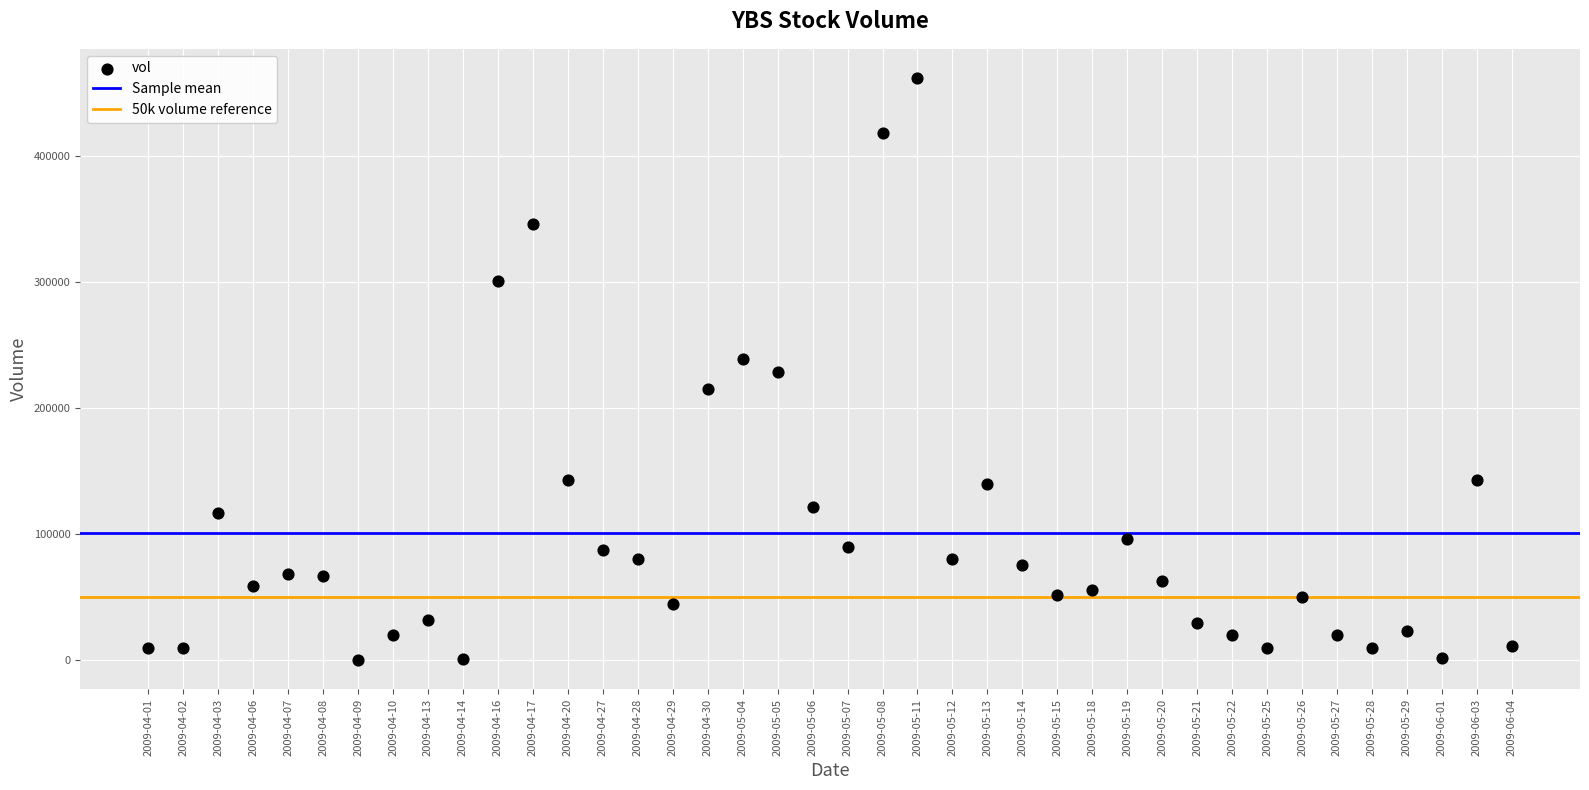

What is the range of Y values (max minus min)?

461800